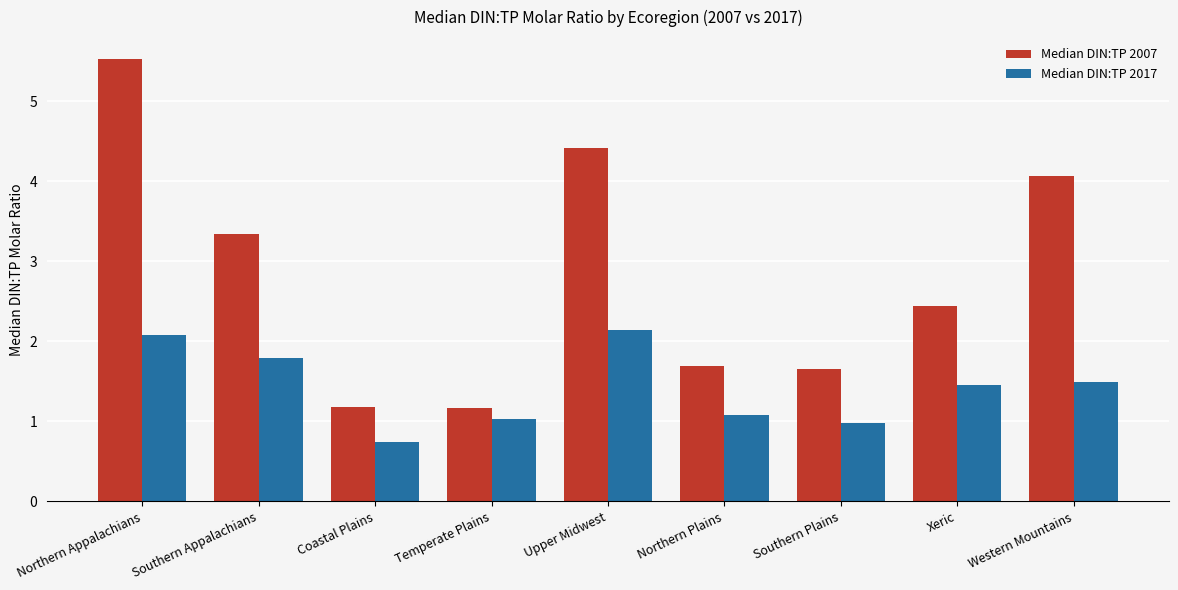

List the series in order of their peak value, highest first.

Median DIN:TP 2007, Median DIN:TP 2017